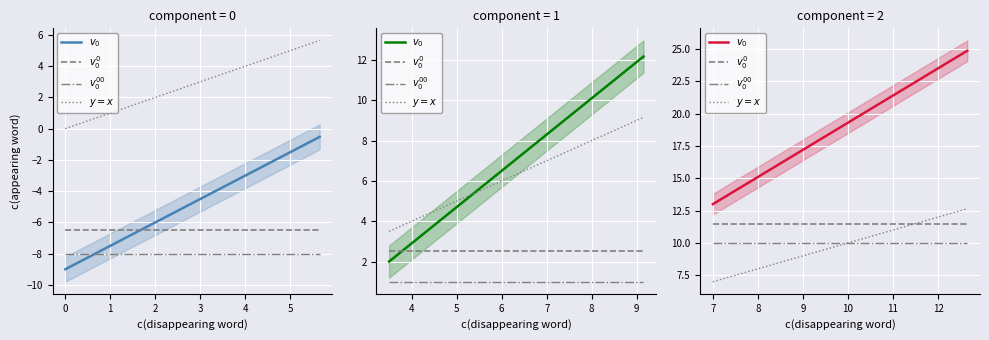

Which series has the widest spread of values?

$v_0$